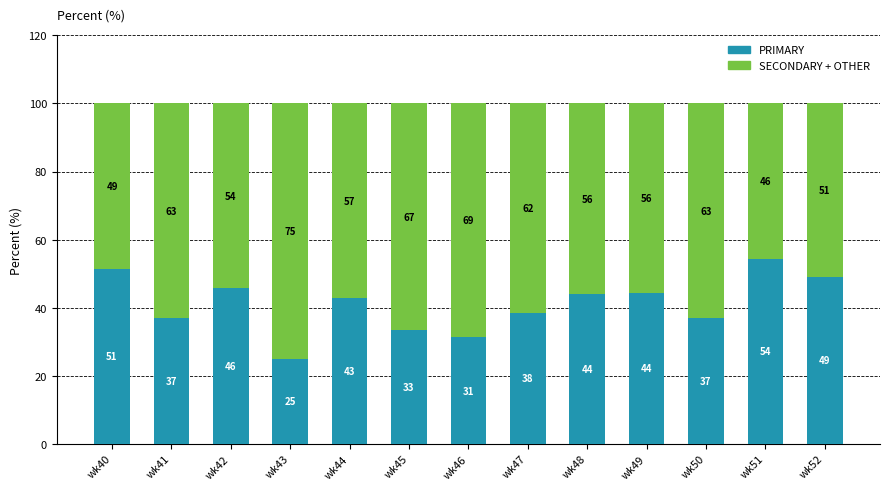

Are the bars horizontal?

No